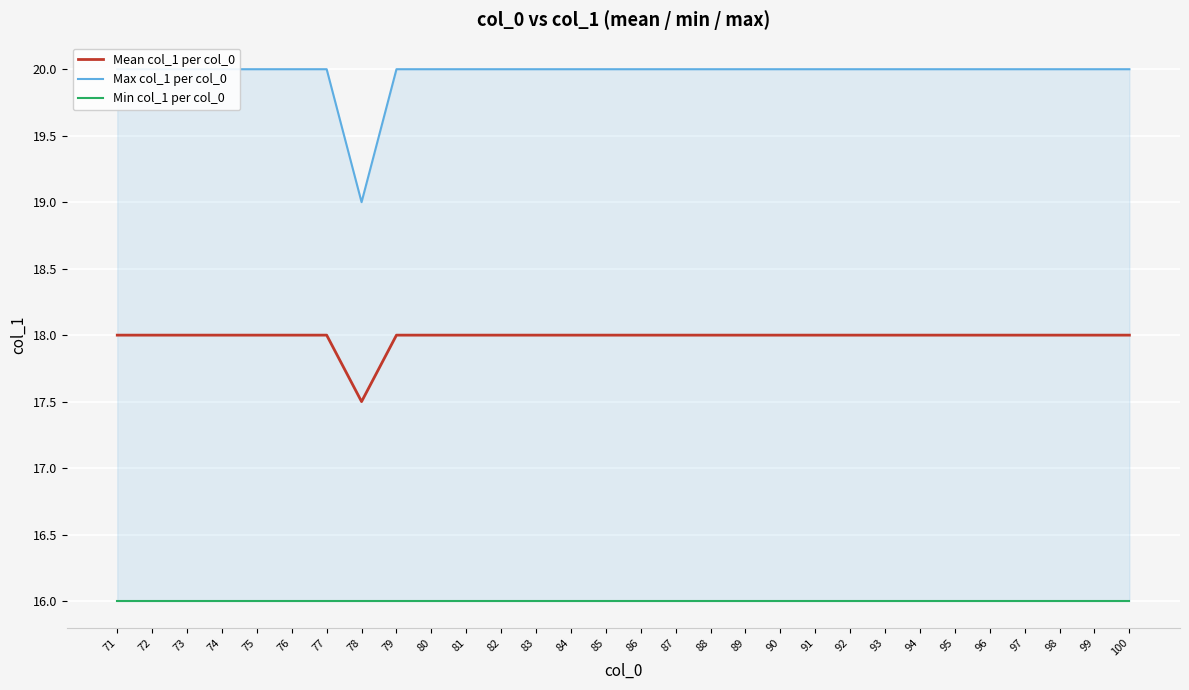

How many series are shown in this chart?

3